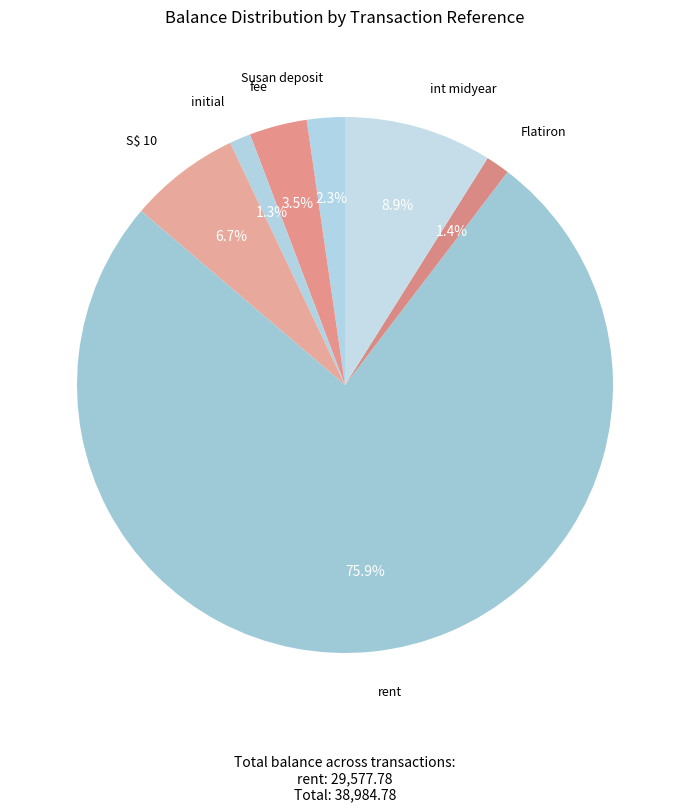

Which category has the biggest portion of the pie?

rent